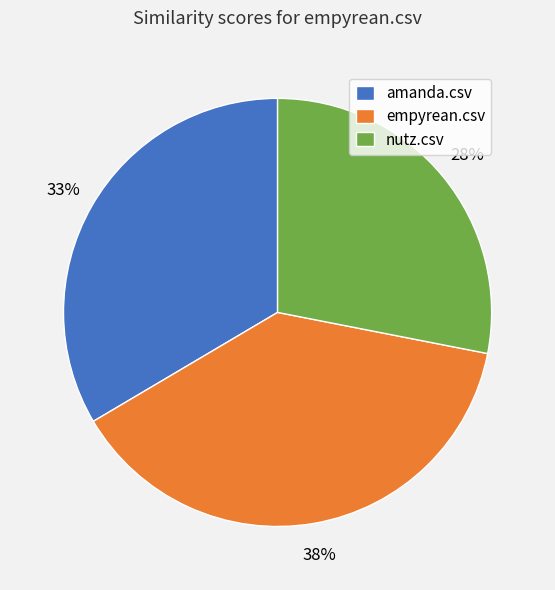

Is it true that empyrean.csv is 38% of the pie?

True